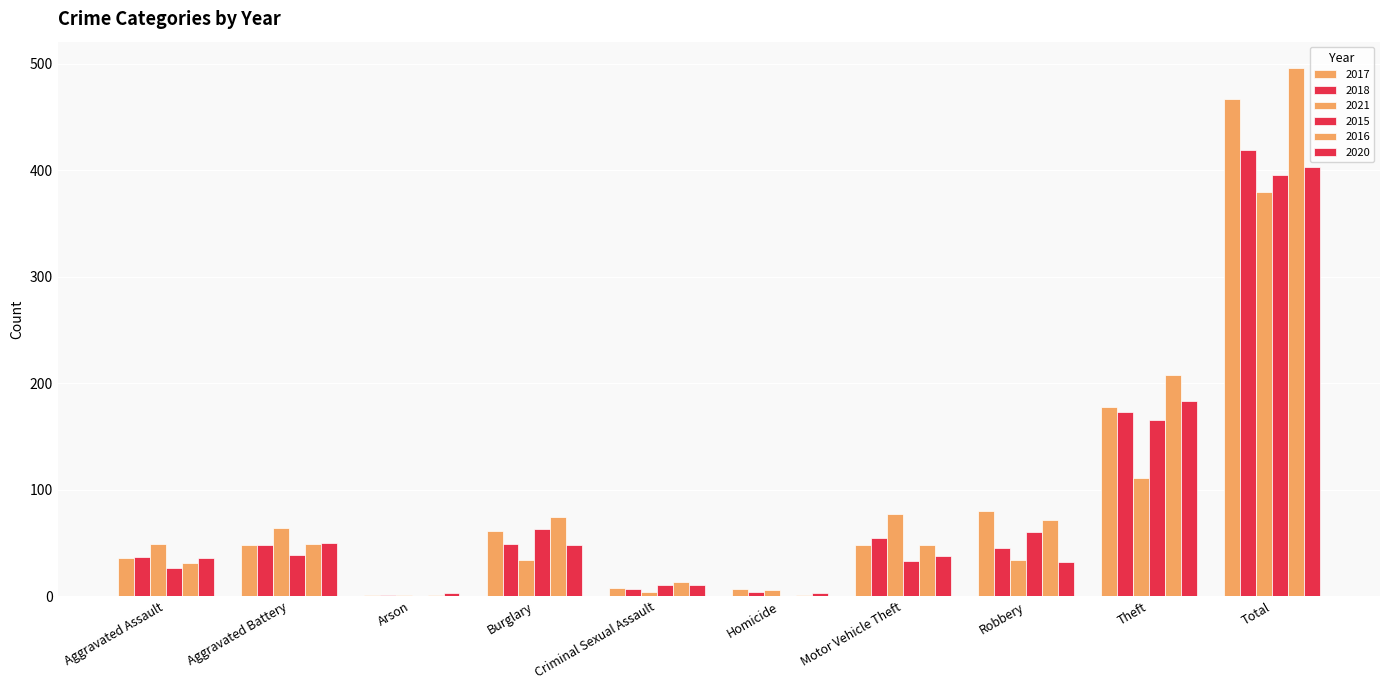

True or false: 2021 has a value of 64 at Aggravated Battery.

True